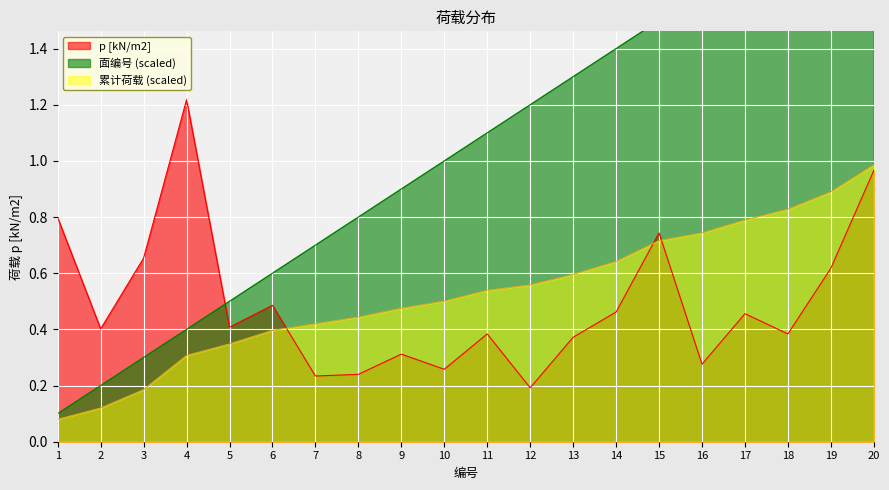

How many series are shown in this chart?

3